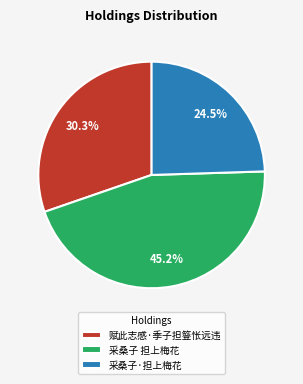

Which category has the biggest portion of the pie?

采桑子 担上梅花